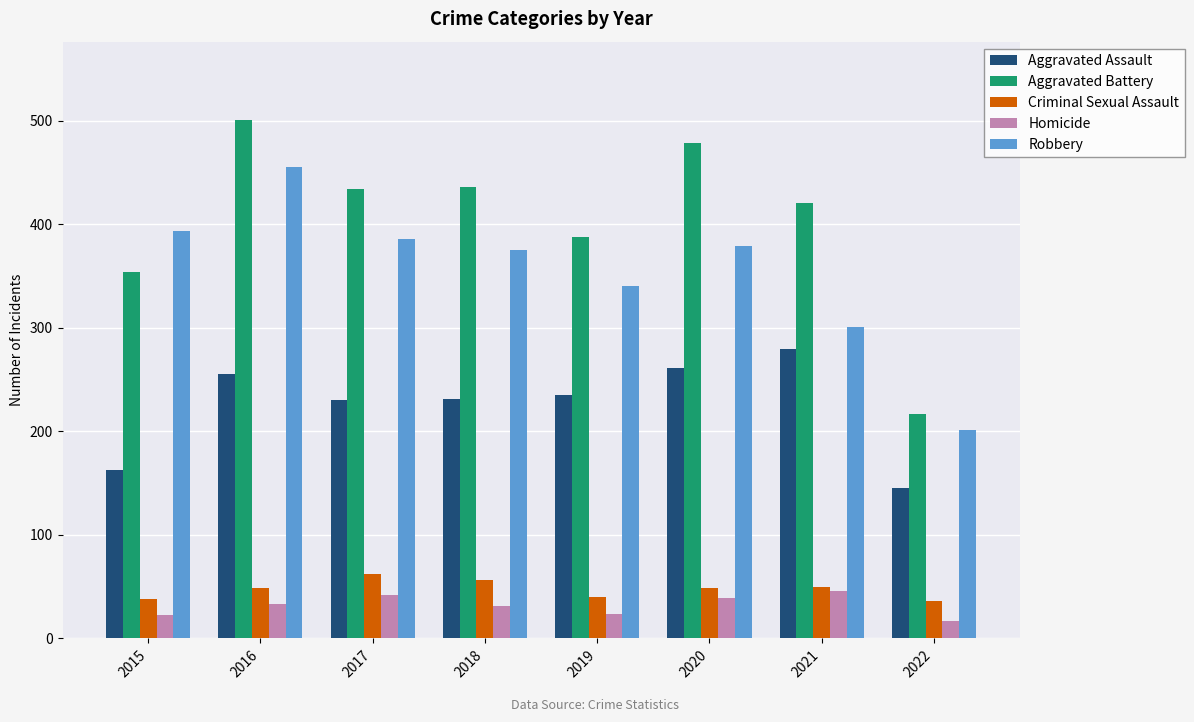

Which series changed the most between 2019 and 2020?

Aggravated Battery